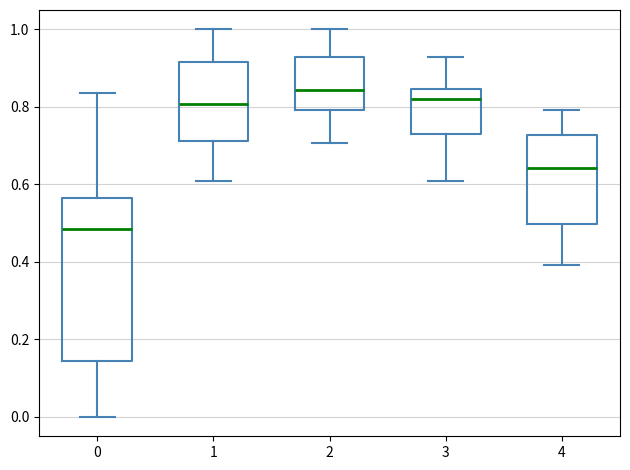

Which box is the tallest, from its lower edge to its upper edge?

0